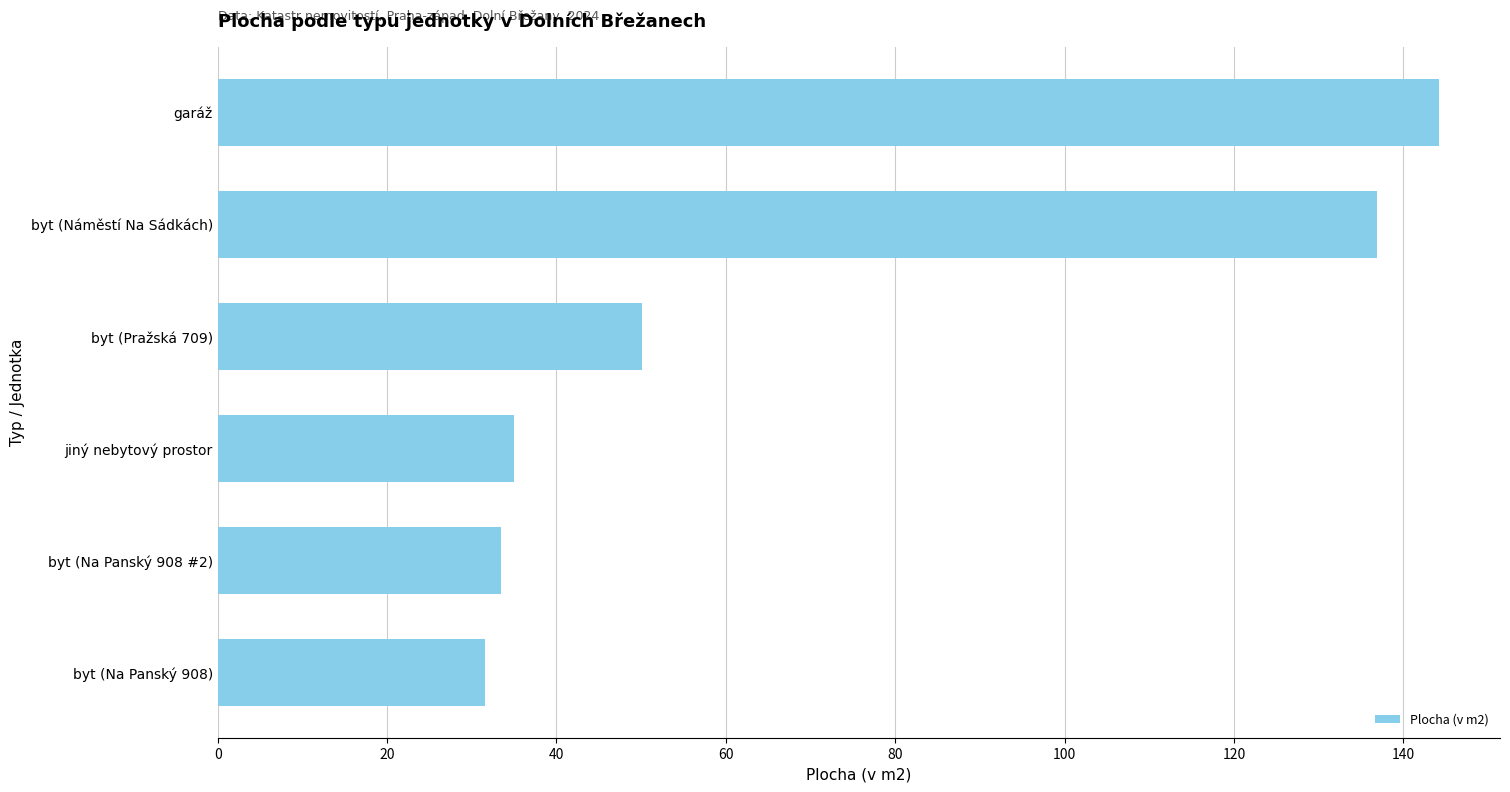

What is the sum of all values?

431.1